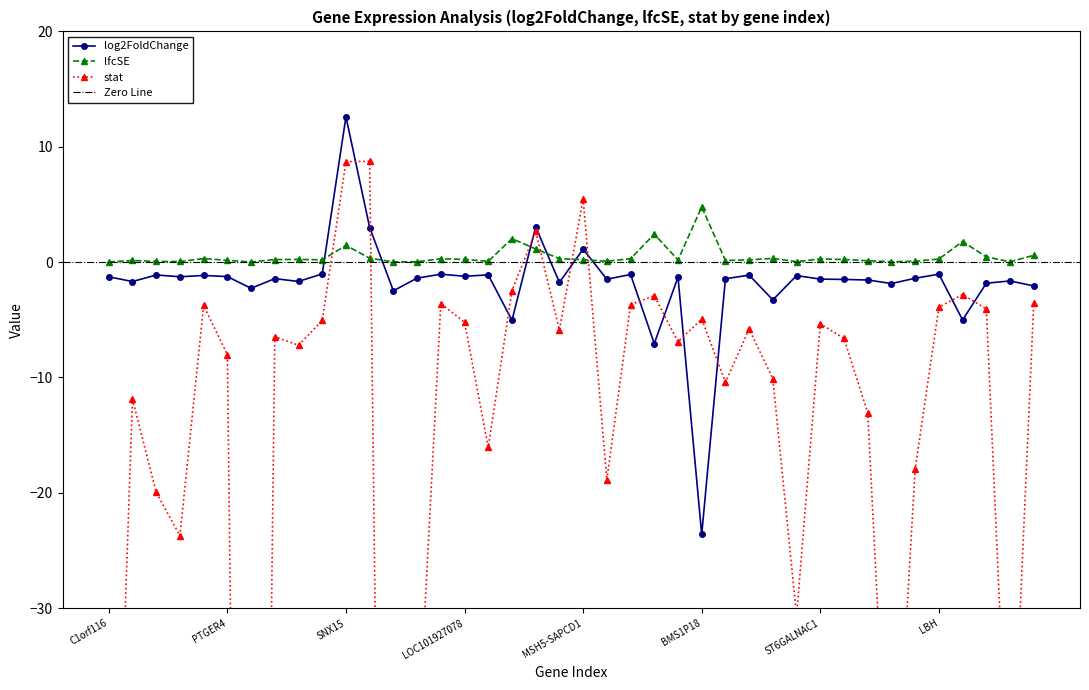

What is the minimum value shown in the chart?

-178.1